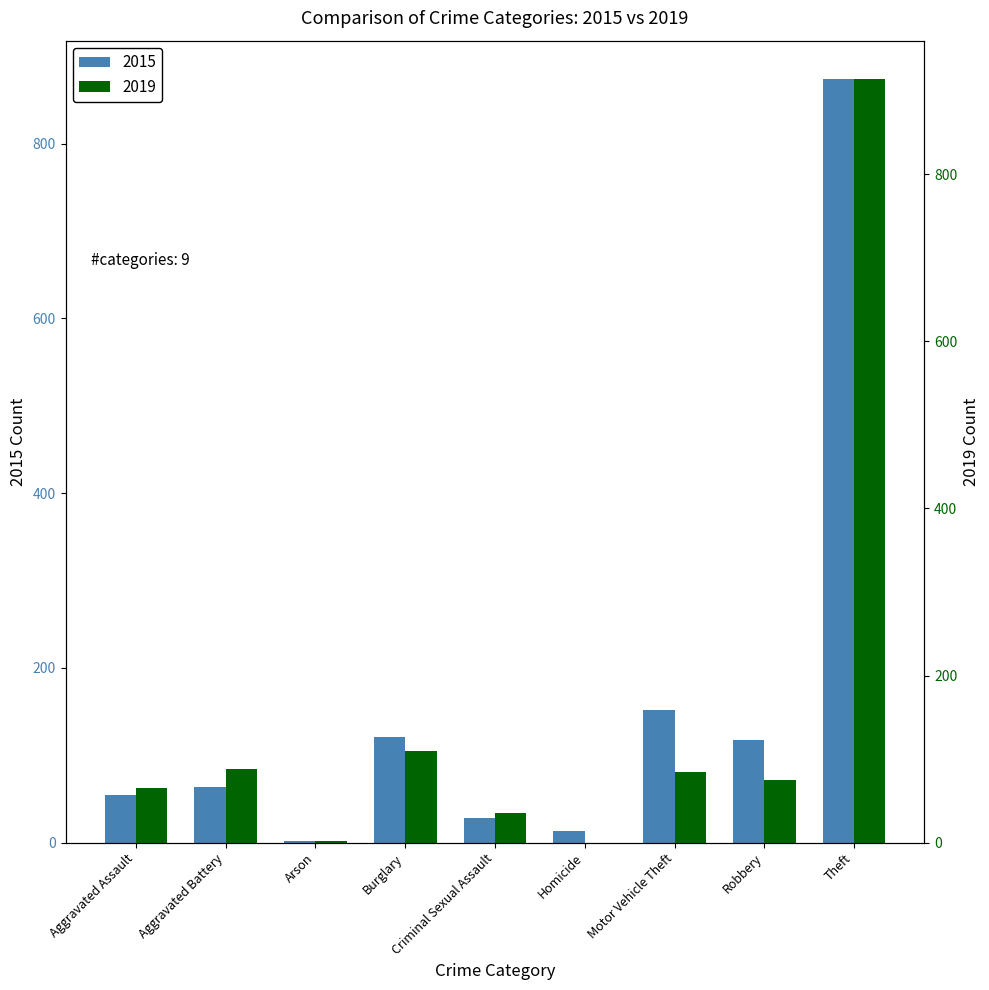

What is the label of the 4th bar from the right?

Homicide